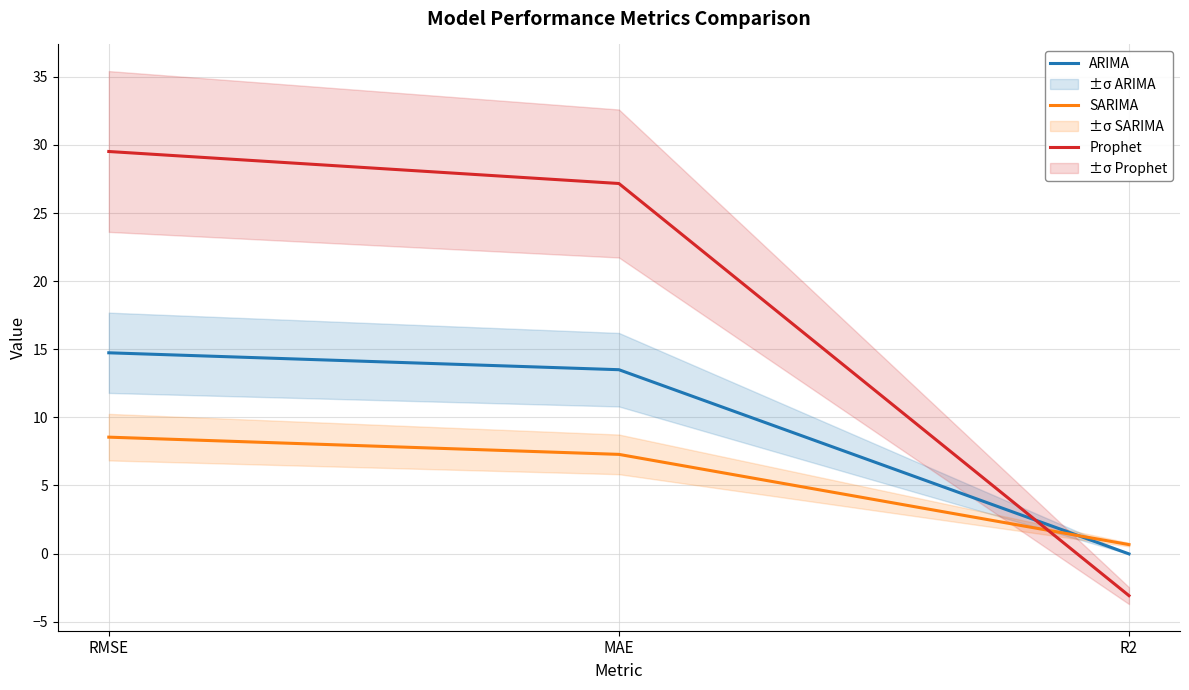

The value of SARIMA at MAE is 1.7. True or false?

False